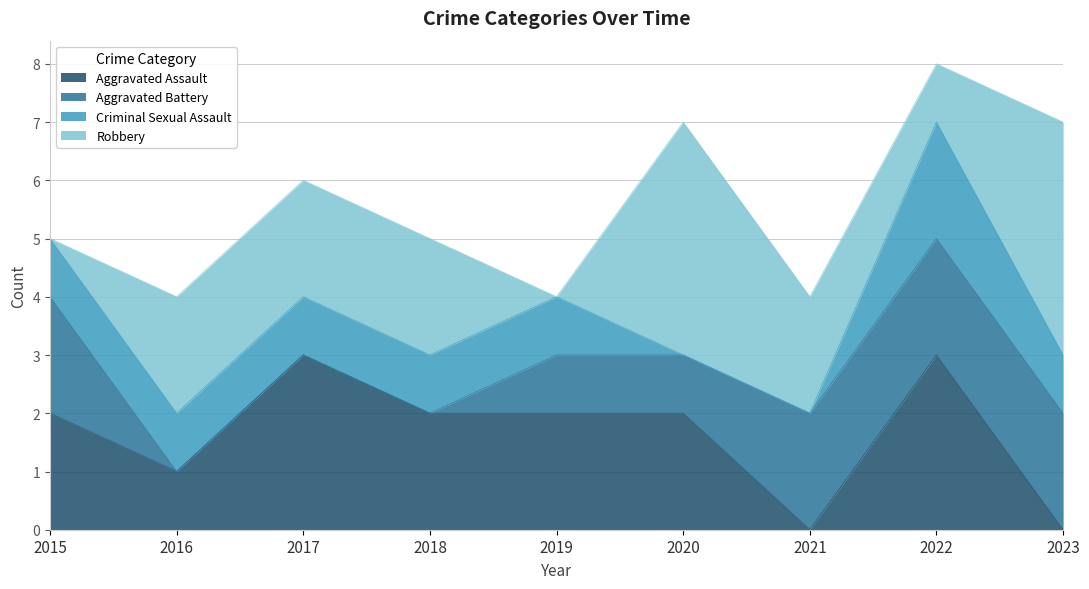

What is the value of the Aggravated Battery point at the 1st from the left?

2